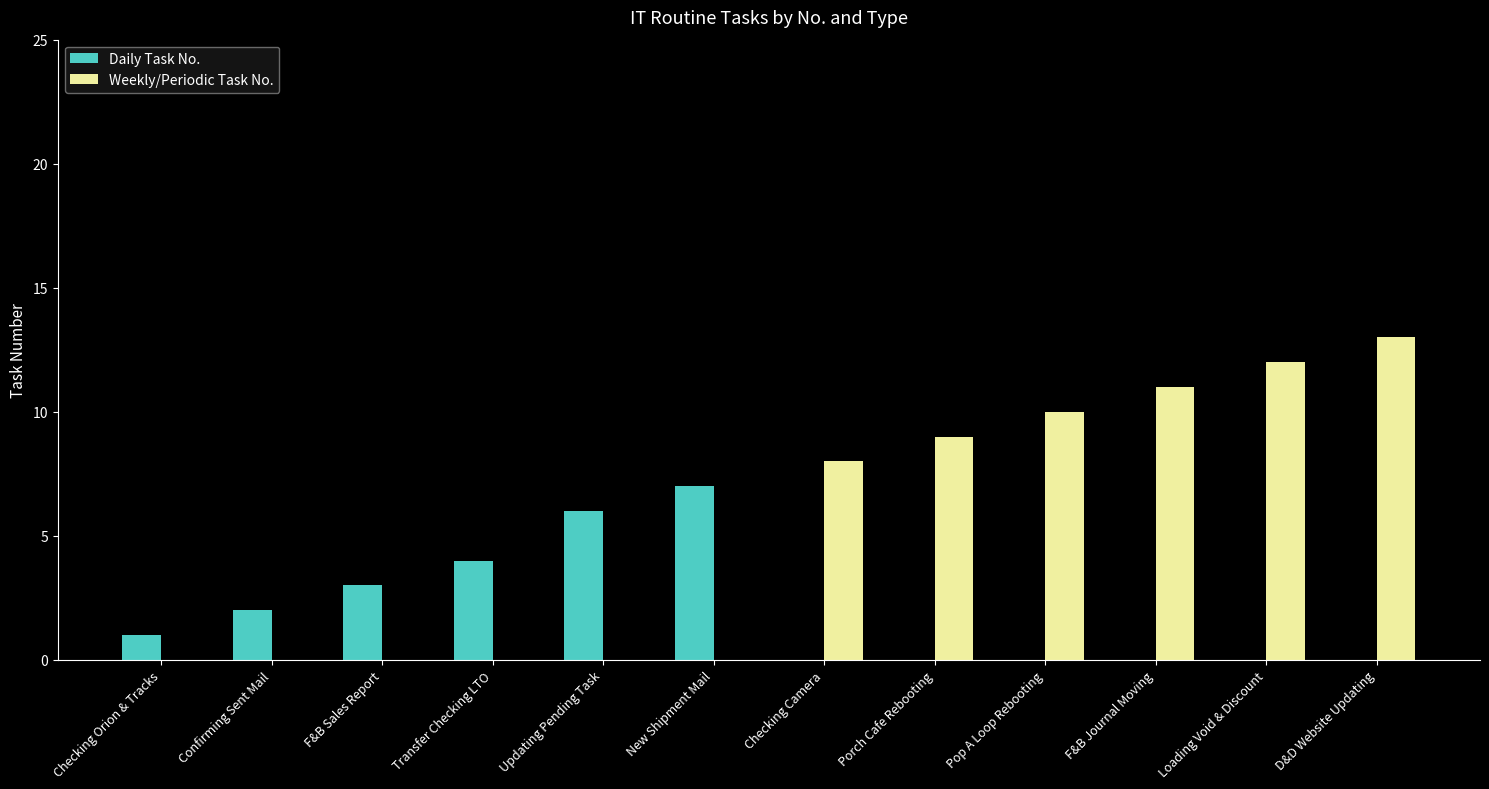

What is the sum of the Daily Task No. values at Transfer Checking LTO and Porch Cafe Rebooting?

4